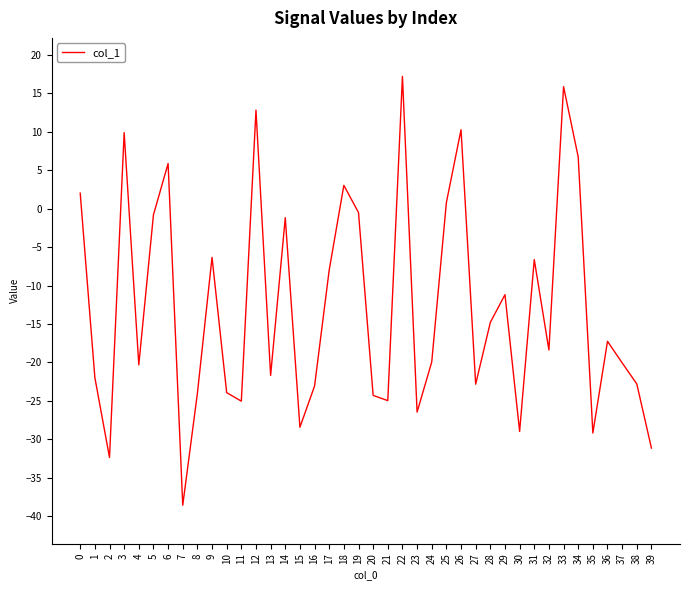

What is the change in value from 12 to 32?

-31.2